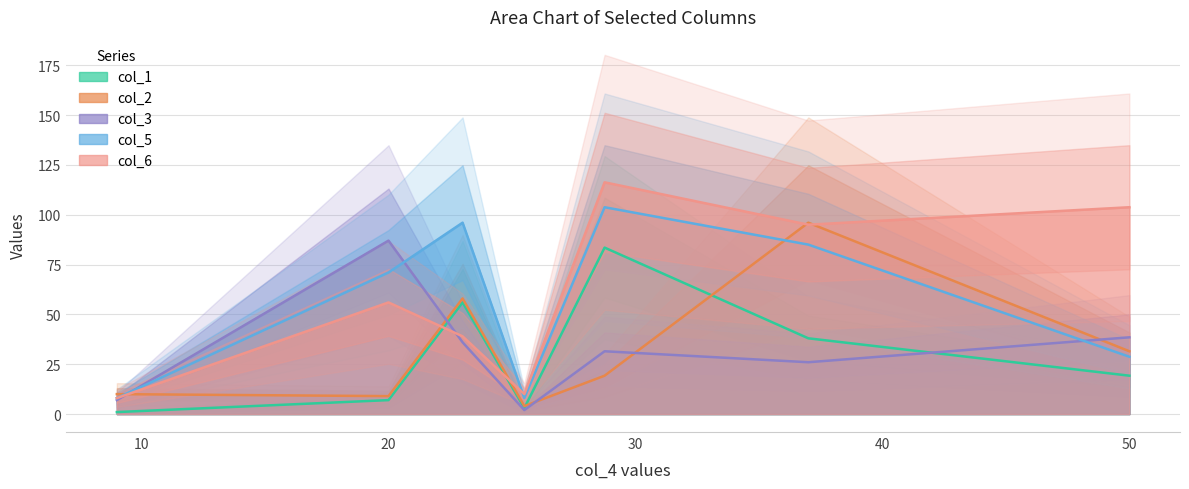

How many data points in col_2 are less than 19?

3